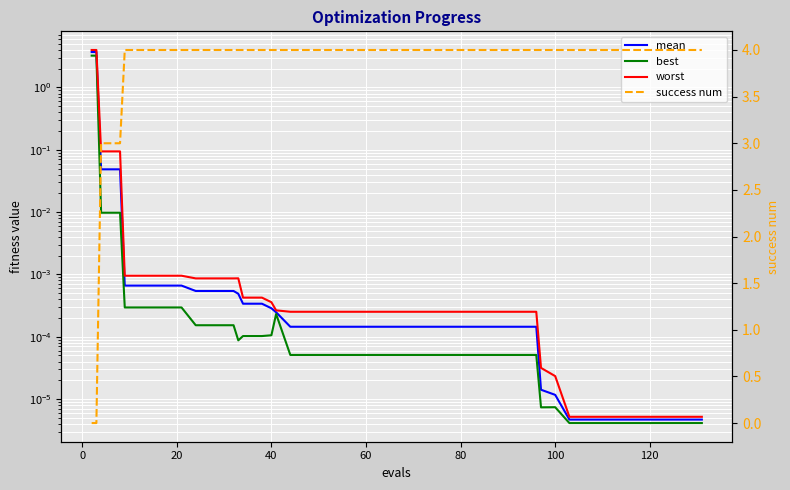

True or false: worst and best intersect in this chart.

False